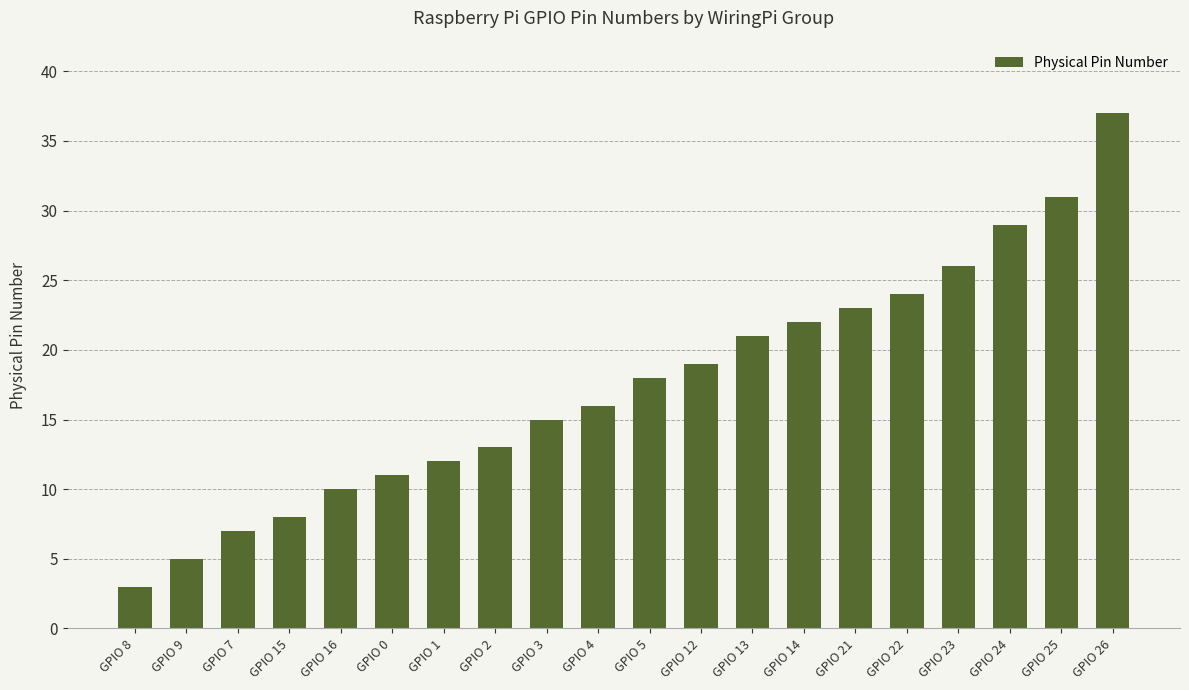

Rank the categories by value from highest to lowest.

GPIO 26, GPIO 25, GPIO 24, GPIO 23, GPIO 22, GPIO 21, GPIO 14, GPIO 13, GPIO 12, GPIO 5, GPIO 4, GPIO 3, GPIO 2, GPIO 1, GPIO 0, GPIO 16, GPIO 15, GPIO 7, GPIO 9, GPIO 8